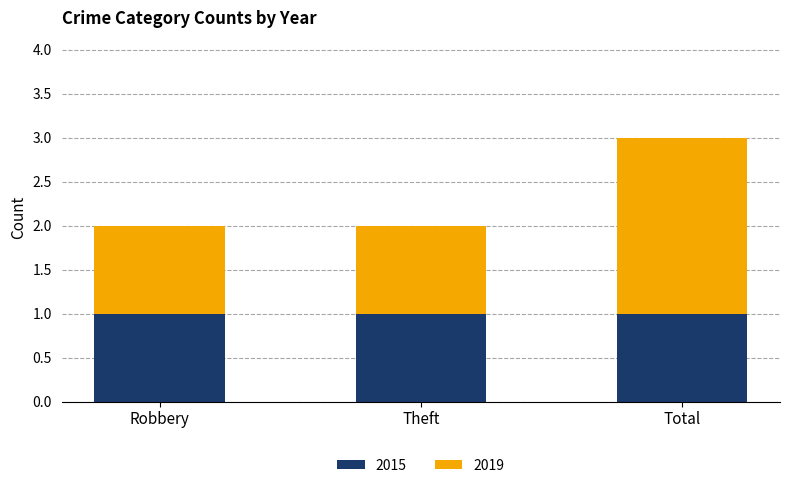

How many data points does each series have?

3